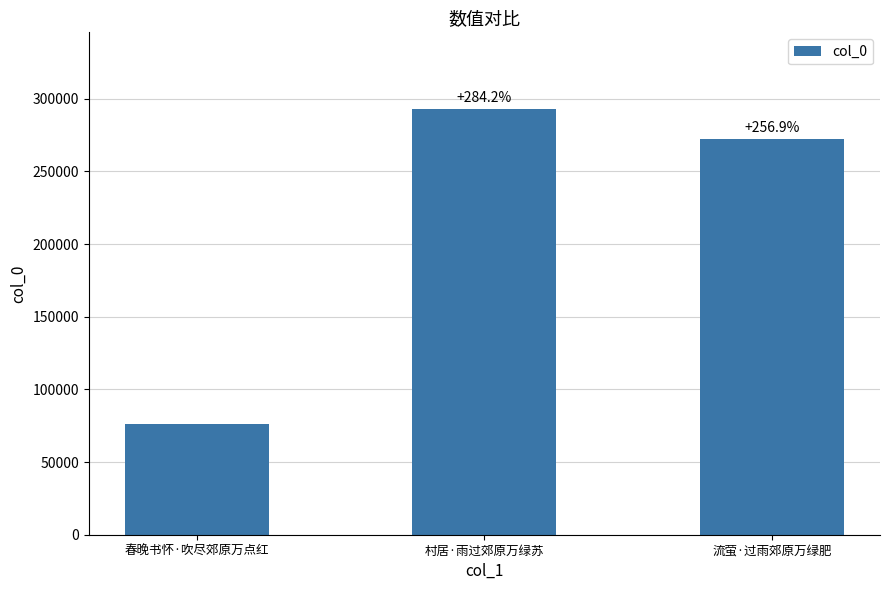

Reading left to right, transcribe all the data shown in this chart.

76246	292972	272133